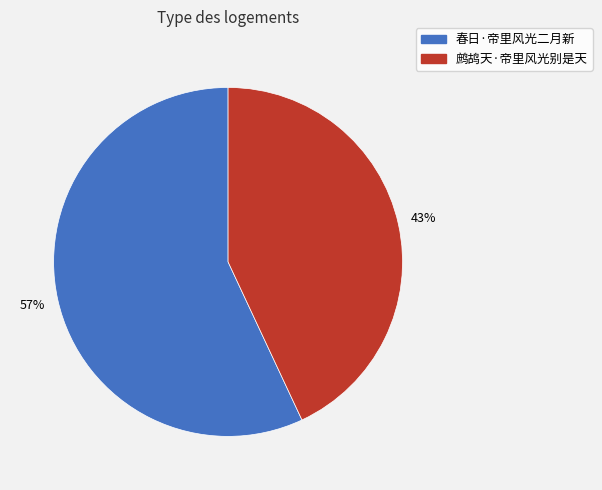

To the nearest percent, what percentage of the pie is 鹧鸪天·帝里风光别是天?

43%